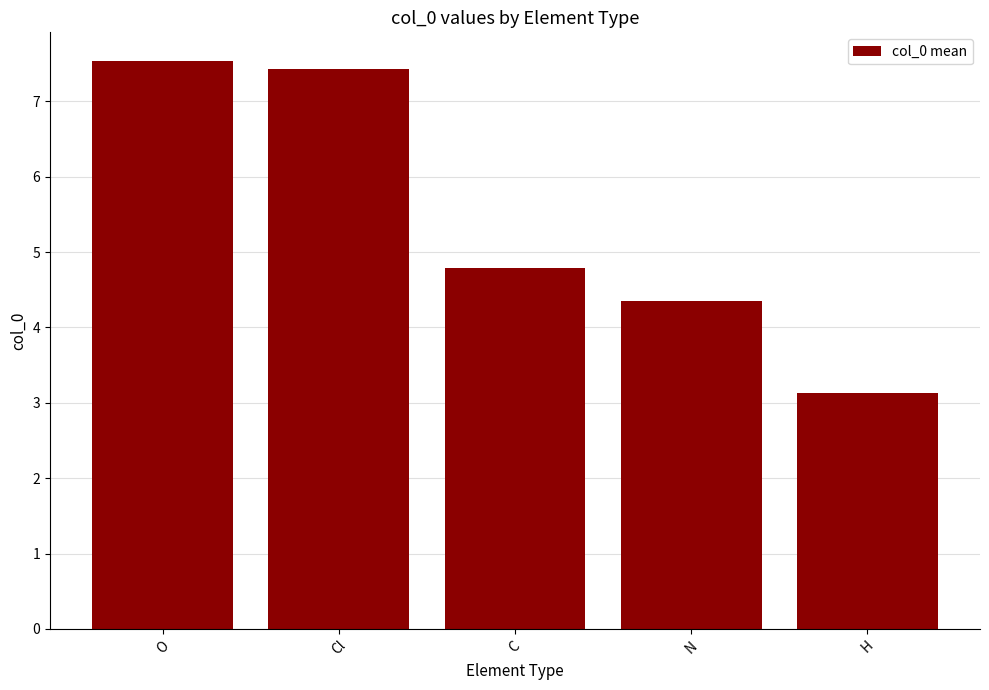

Where is the data nearest to the value 5?

C